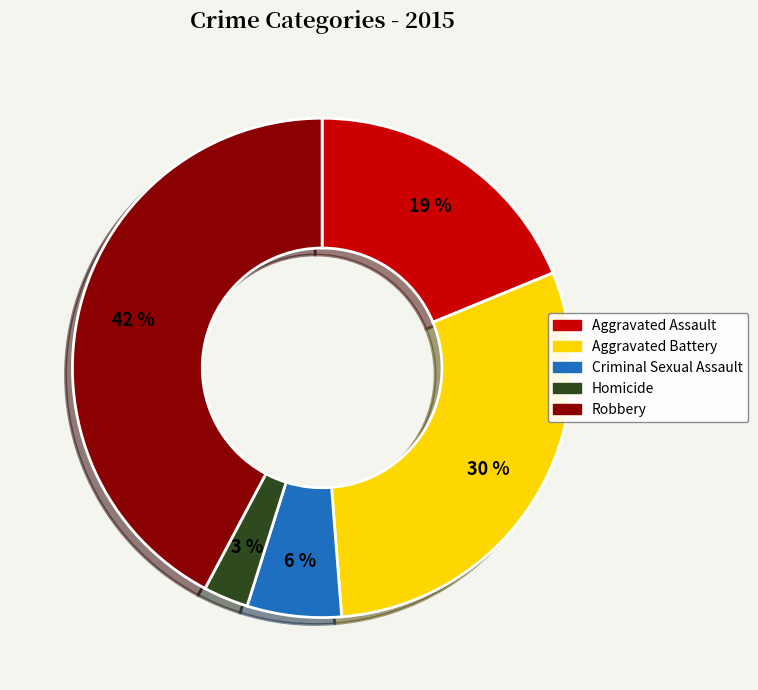

Combined, do Aggravated Assault and Criminal Sexual Assault account for over 50%?

No